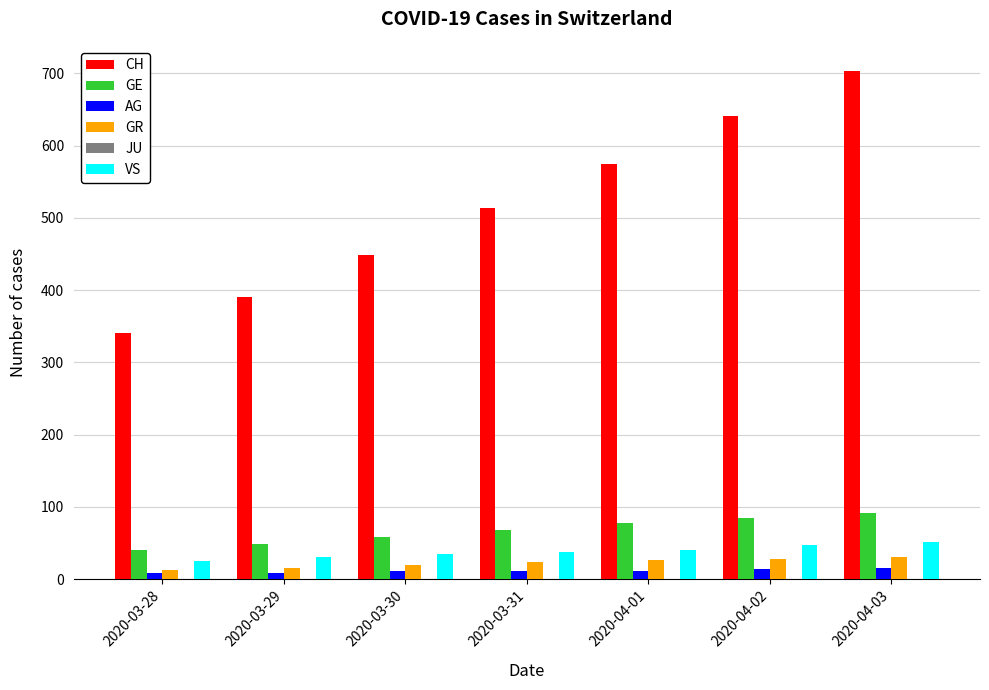

Rank the series by their maximum value, from lowest to highest.

AG, GR, VS, GE, CH